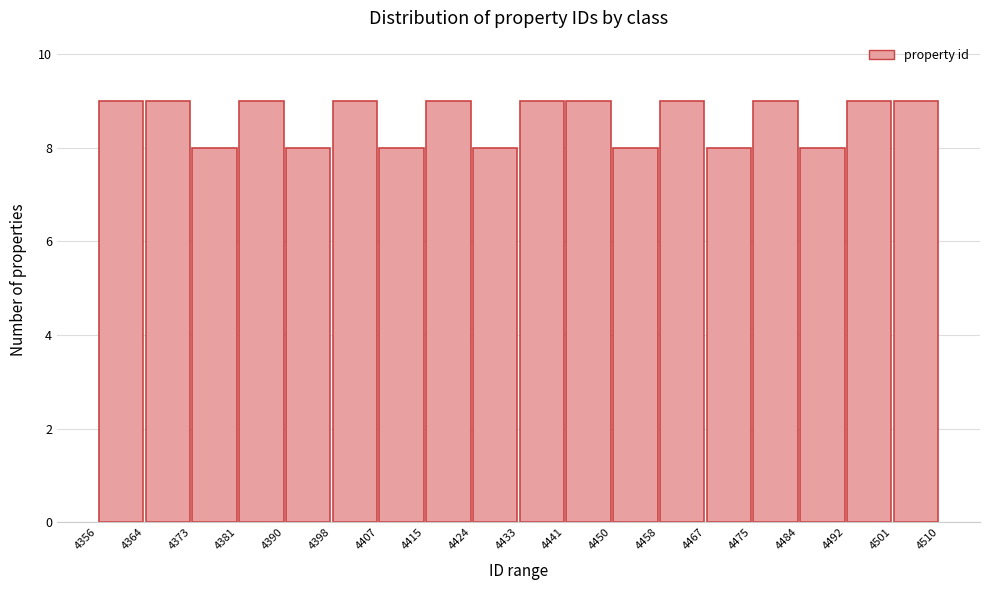

What is the height of the bar covering 4356 to 4364 on the x-axis? The values are not printed on the chart, so give them approximately, as read against the axis.

9